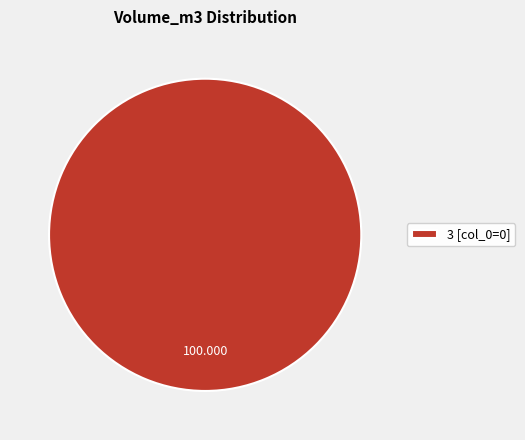

Is there any slice that represents more than half of the pie?

Yes